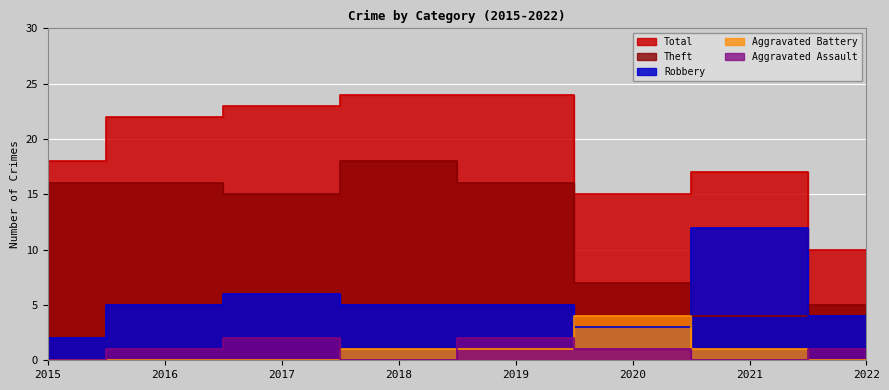

How many data points in Aggravated Assault are less than 1?

3